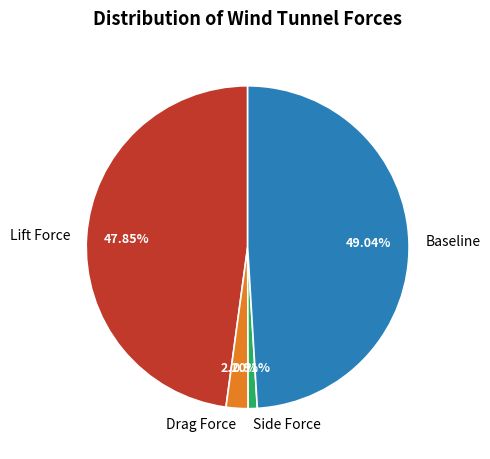

Rank the categories by value from lowest to highest.

Side Force, Drag Force, Lift Force, Baseline